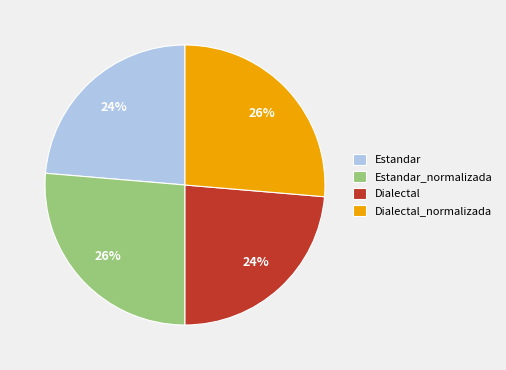

Between Estandar and Dialectal_normalizada, which is larger?

Dialectal_normalizada